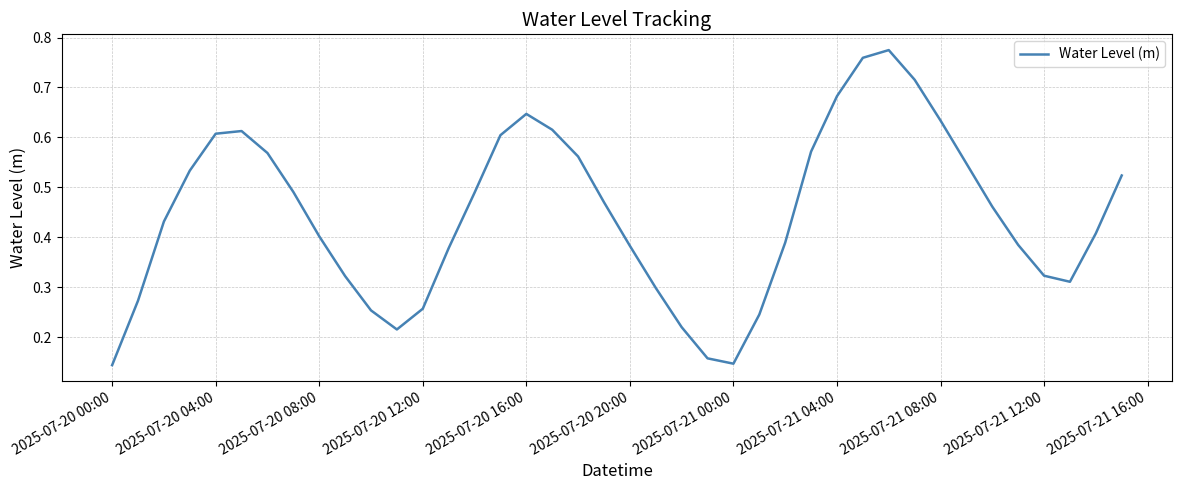

Count the number of categories in the chart.

40